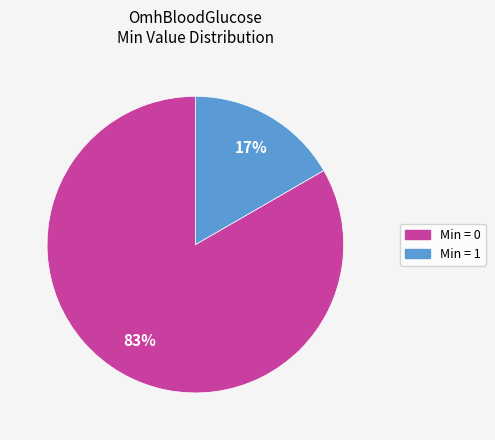

Count the number of slices in the pie.

2